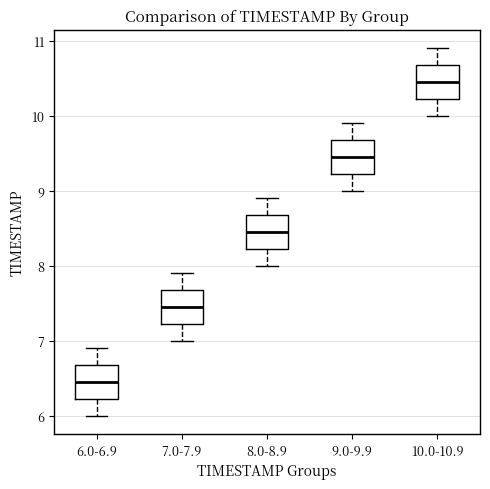

Where is the upper edge of the box for 8.0-8.9 on the y-axis? The values are not printed on the chart, so give them approximately, as read against the axis.

8.7